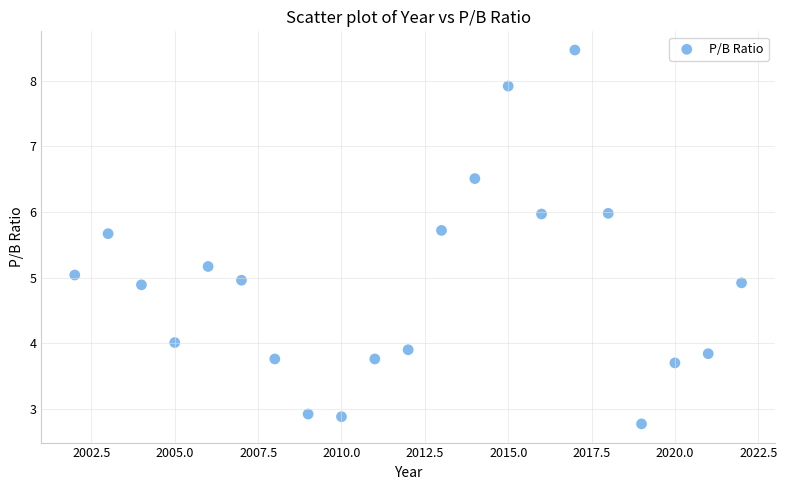

What is the range of X values (max minus min)?

20.0